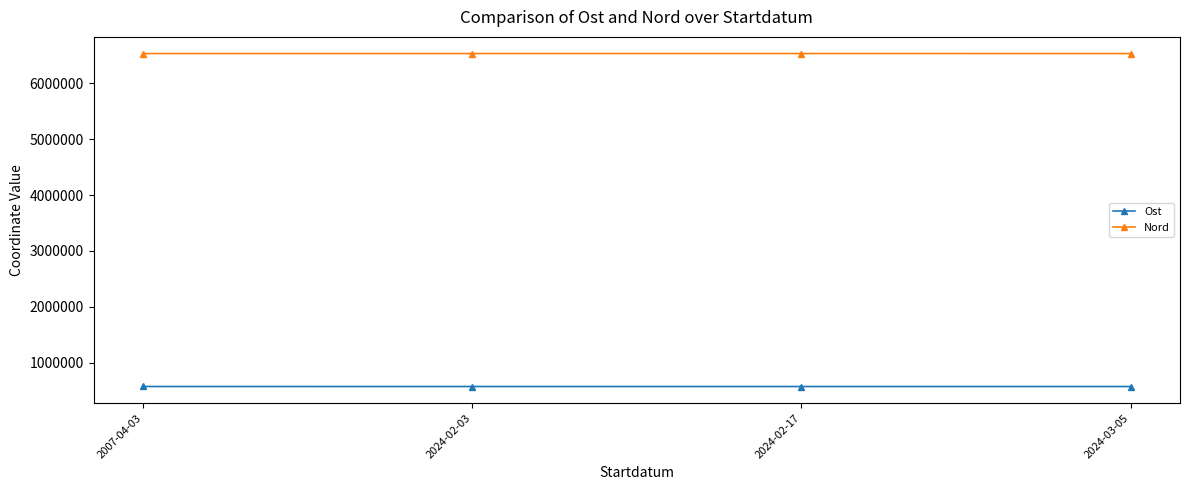

How many lines are shown in the chart?

2